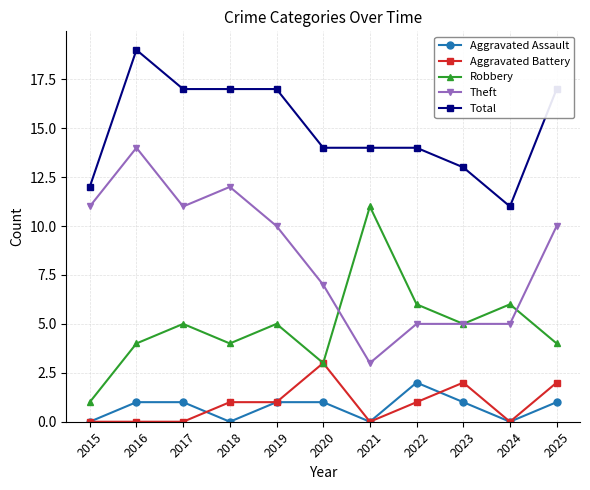

How many Aggravated Battery values are between 0 and 2?

10